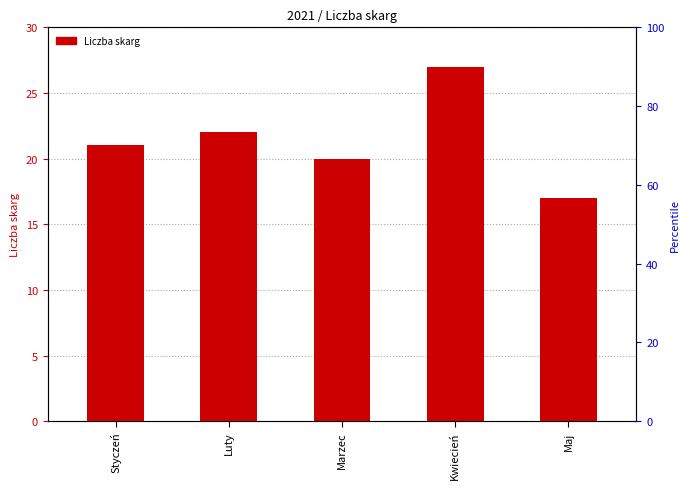

Approximately how many times larger is the value at Maj compared to Styczeń?

0.8